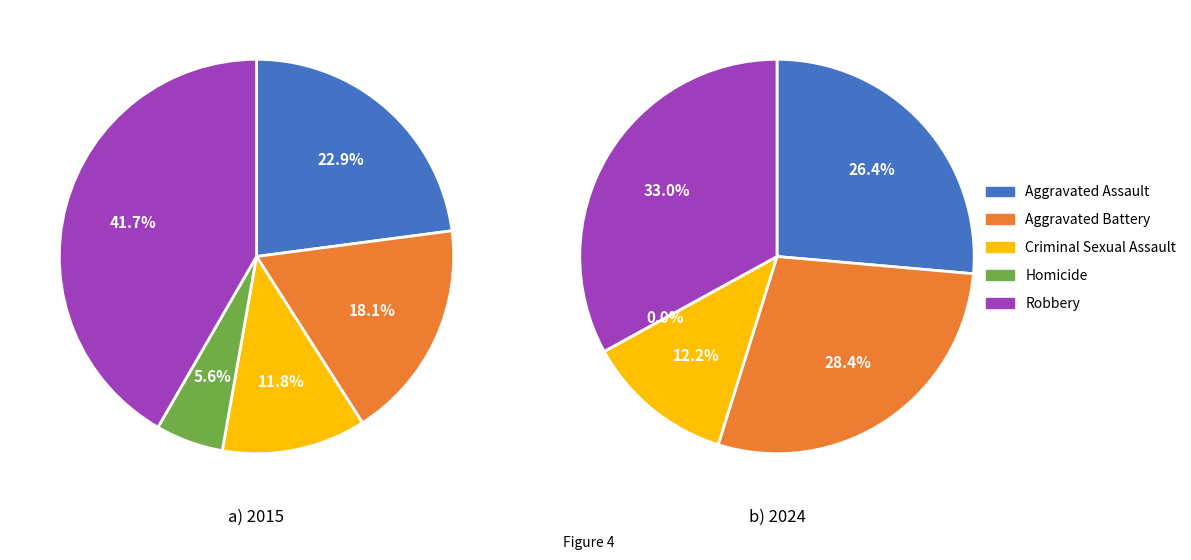

To the nearest percent, what is the average slice percentage?

20%